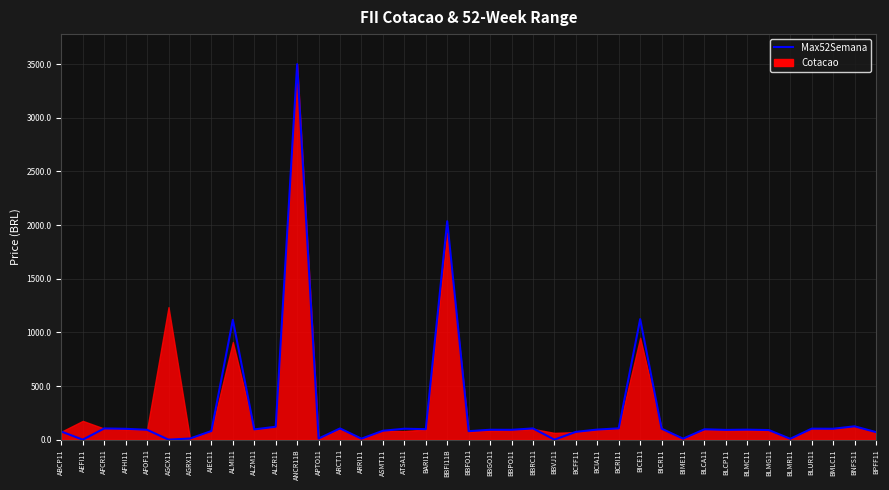

At which label is the value closest to 1750?

BBFI11B